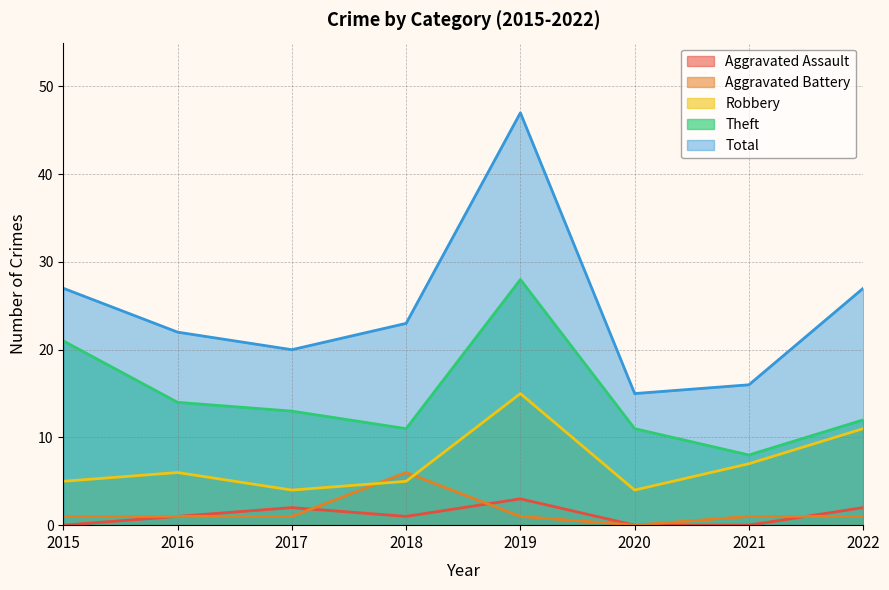

How many interior local peaks does the Aggravated Assault series have?

2